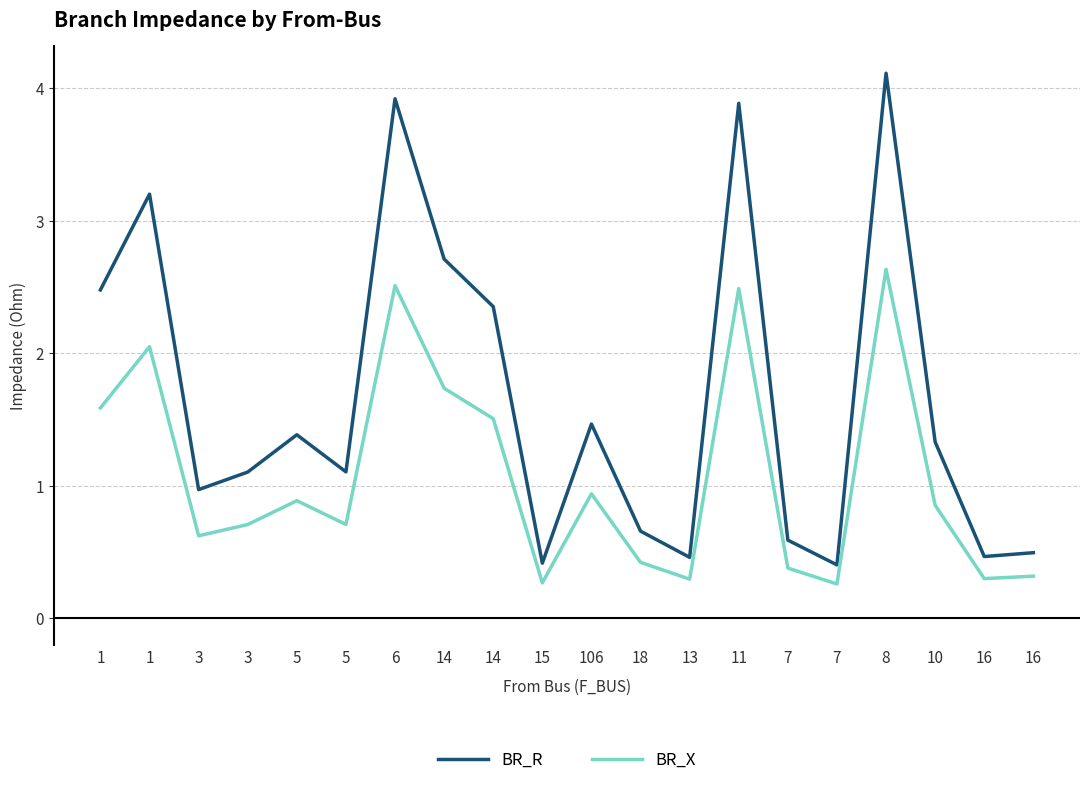

Reading left to right, extract all data points from this chart.

BR_R: 2.5	3.2	1.0	1.1	1.4	1.1	3.9	2.7	2.4	0.4	1.5	0.7	0.5	3.9	0.6	0.4	4.1	1.3	0.5	0.5
BR_X: 1.6	2.0	0.6	0.7	0.9	0.7	2.5	1.7	1.5	0.3	0.9	0.4	0.3	2.5	0.4	0.3	2.6	0.9	0.3	0.3